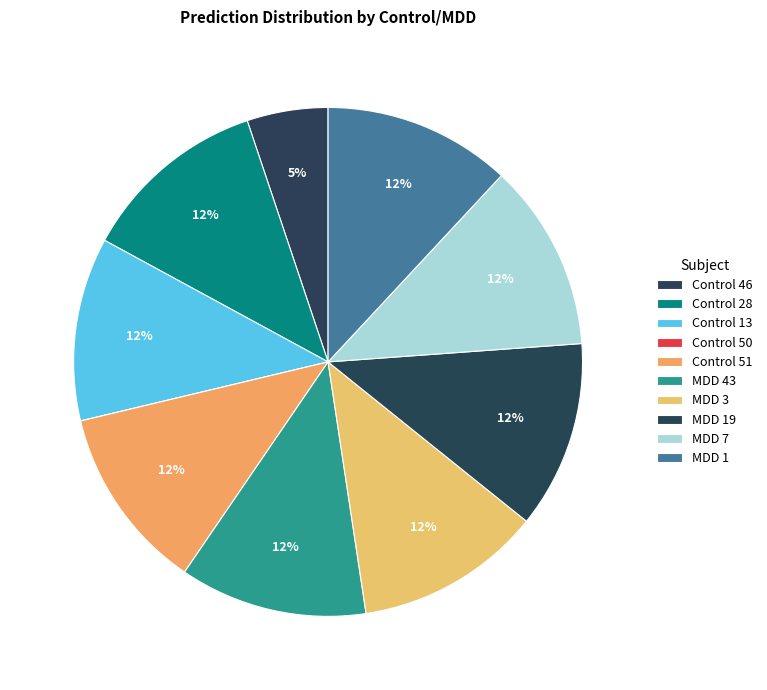

True or false: MDD 7 accounts for 1% of the total.

False